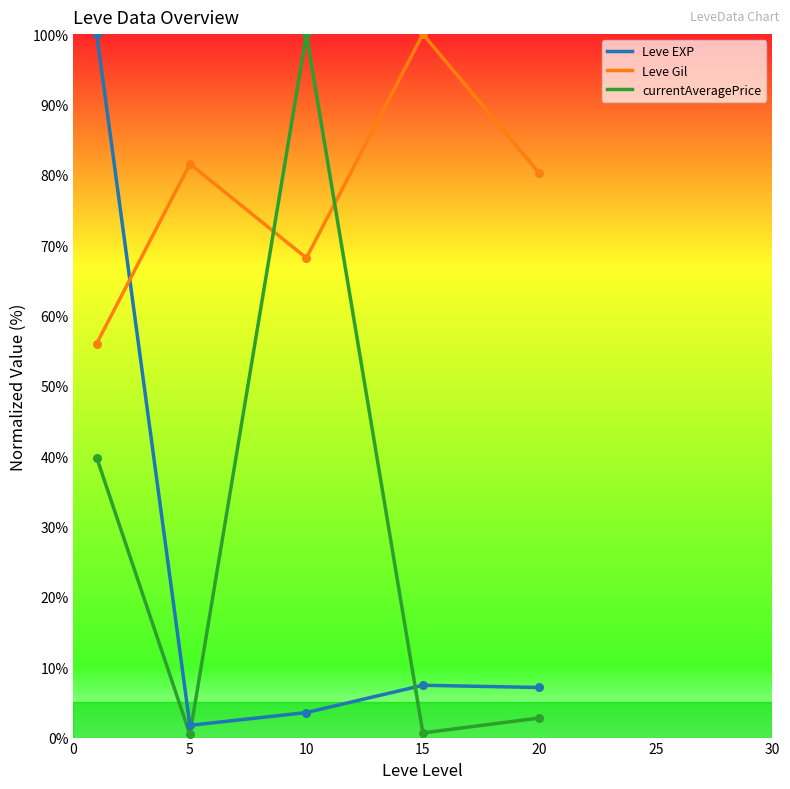

Which series has the largest total across all categories?

Leve Gil